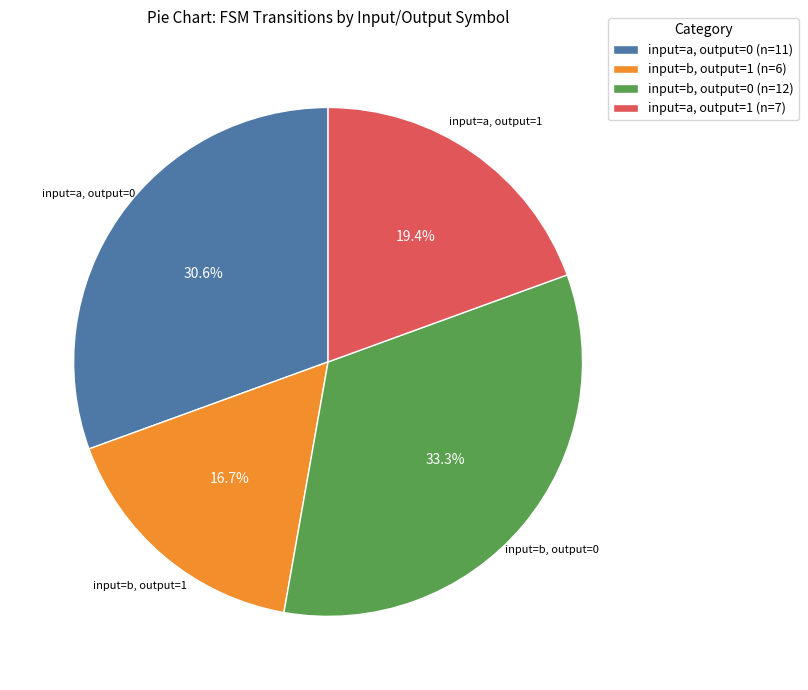

Approximately how many times larger is the value at input=a, output=0 (n=11) compared to input=a, output=1 (n=7)?

1.6